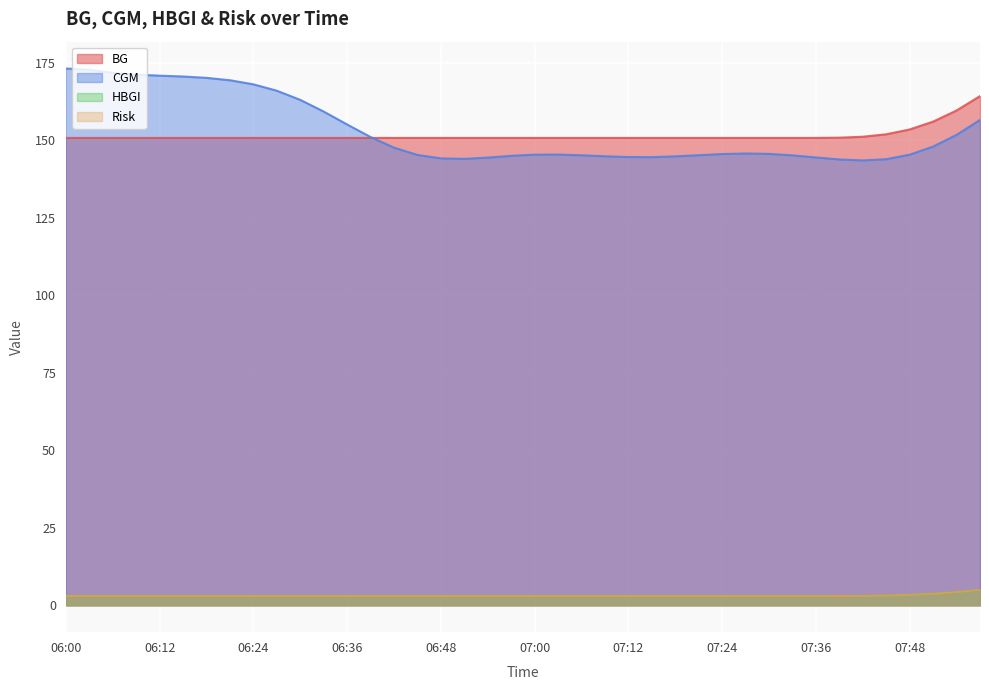

What is the sum of all BG values?

6059.5